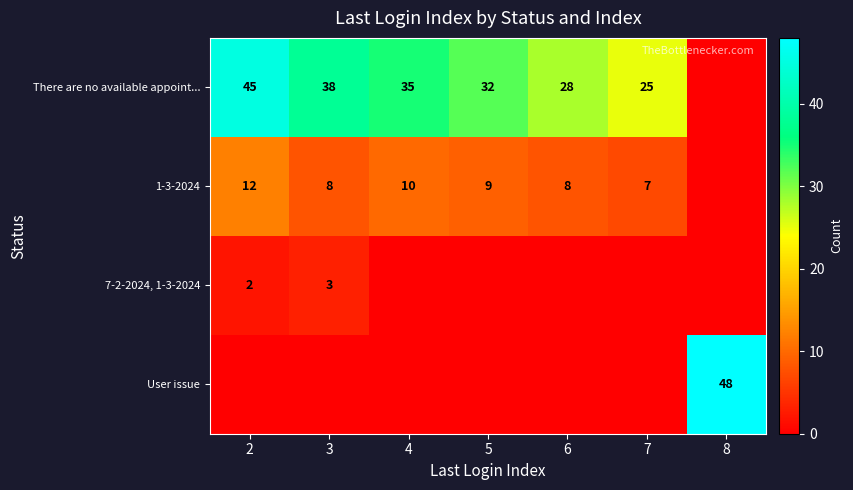

The value of 1-3-2024 at 6 is 8. True or false?

True